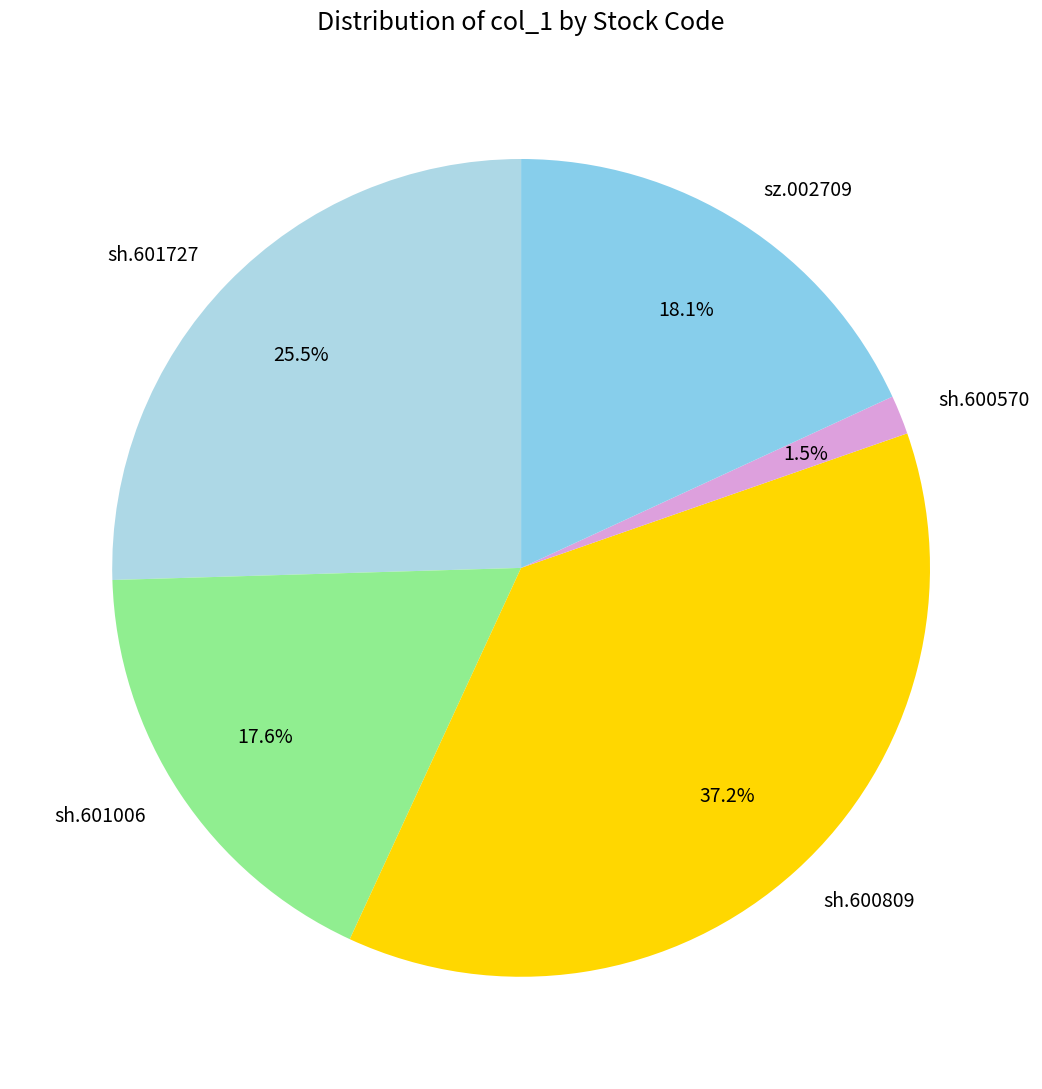

Is the sum of sh.600809 and sh.600570 greater than half?

No